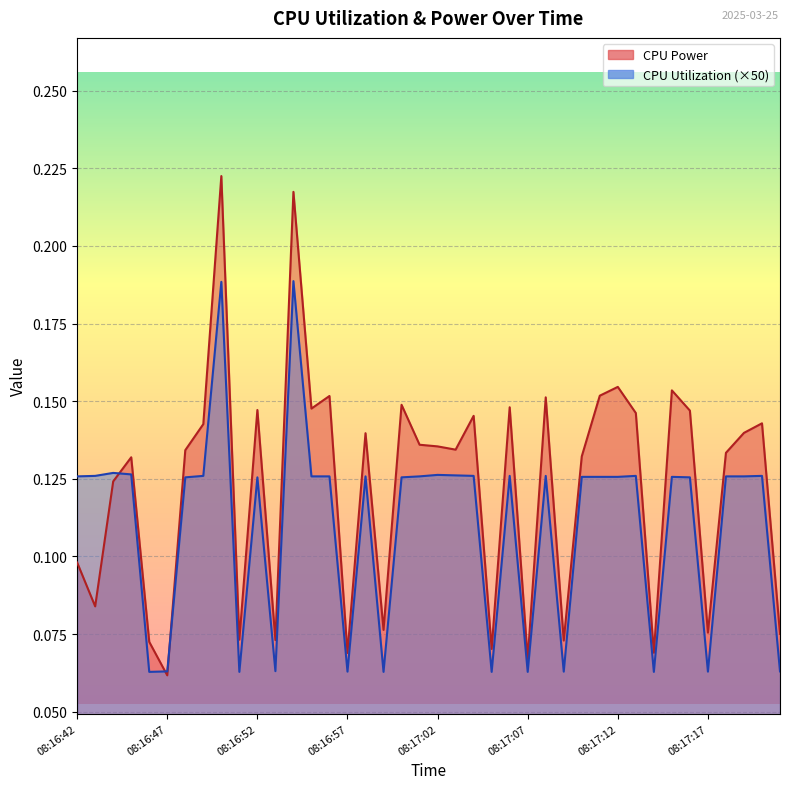

Reading right to left, transcribe all the data shown in this chart.

CPU Power: 08:17:21=0.1	08:17:20=0.1	08:17:19=0.1	08:17:18=0.1	08:17:17=0.1	08:17:16=0.1	08:17:15=0.2	08:17:14=0.1	08:17:13=0.1	08:17:12=0.2	08:17:11=0.2	08:17:10=0.1	08:17:09=0.1	08:17:08=0.2	08:17:07=0.1	08:17:06=0.1	08:17:05=0.1	08:17:04=0.1	08:17:03=0.1	08:17:02=0.1	08:17:01=0.1	08:17:00=0.1	08:16:59=0.1	08:16:58=0.1	08:16:57=0.1	08:16:56=0.2	08:16:55=0.1	08:16:54=0.2	08:16:53=0.1	08:16:52=0.1	08:16:51=0.1	08:16:50=0.2	08:16:49=0.1	08:16:48=0.1	08:16:47=0.1	08:16:46=0.1	08:16:45=0.1	08:16:44=0.1	08:16:43=0.1	08:16:42=0.1
CPU Utilization: 08:17:21=0.1	08:17:20=0.1	08:17:19=0.1	08:17:18=0.1	08:17:17=0.1	08:17:16=0.1	08:17:15=0.1	08:17:14=0.1	08:17:13=0.1	08:17:12=0.1	08:17:11=0.1	08:17:10=0.1	08:17:09=0.1	08:17:08=0.1	08:17:07=0.1	08:17:06=0.1	08:17:05=0.1	08:17:04=0.1	08:17:03=0.1	08:17:02=0.1	08:17:01=0.1	08:17:00=0.1	08:16:59=0.1	08:16:58=0.1	08:16:57=0.1	08:16:56=0.1	08:16:55=0.1	08:16:54=0.2	08:16:53=0.1	08:16:52=0.1	08:16:51=0.1	08:16:50=0.2	08:16:49=0.1	08:16:48=0.1	08:16:47=0.1	08:16:46=0.1	08:16:45=0.1	08:16:44=0.1	08:16:43=0.1	08:16:42=0.1